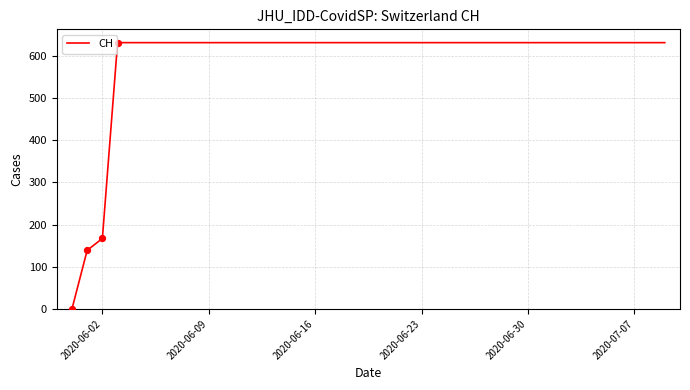

What is the greatest value displayed?

631